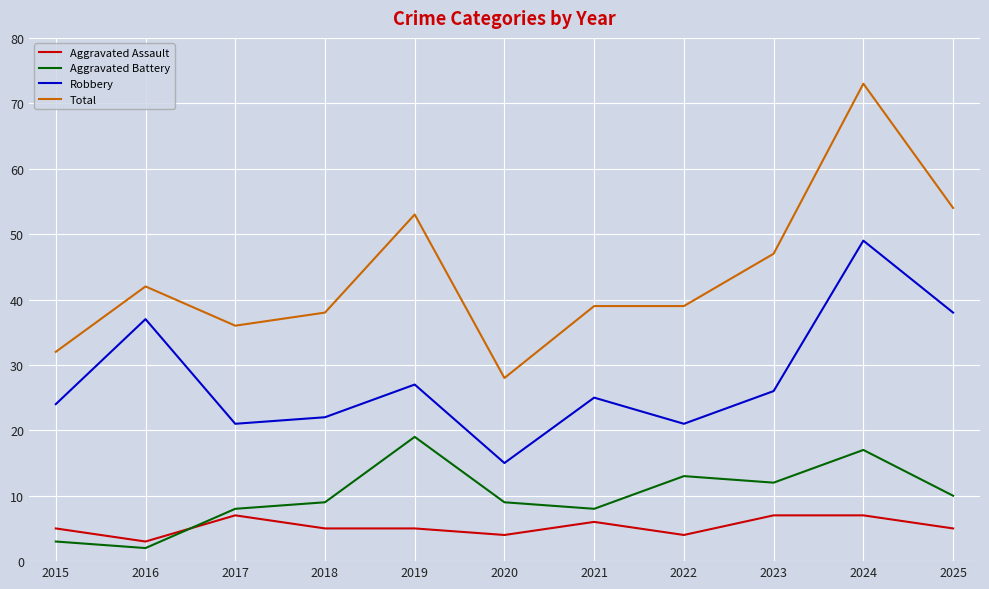

At which label does Aggravated Battery reach its minimum?

2016